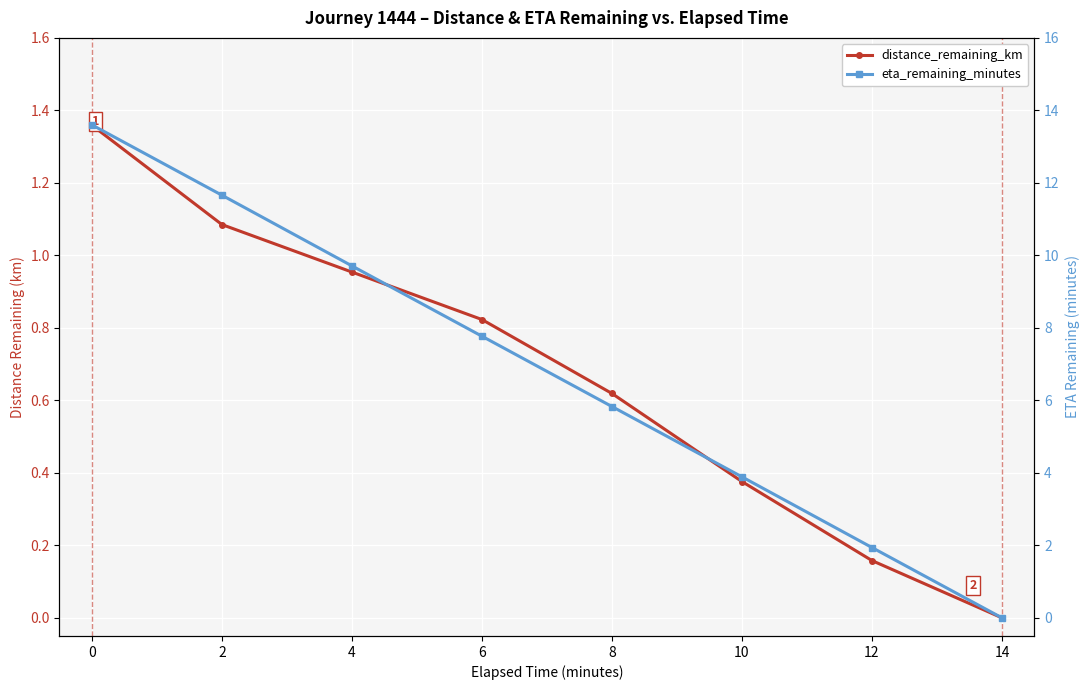

Which label corresponds to the smallest value in the chart?

14